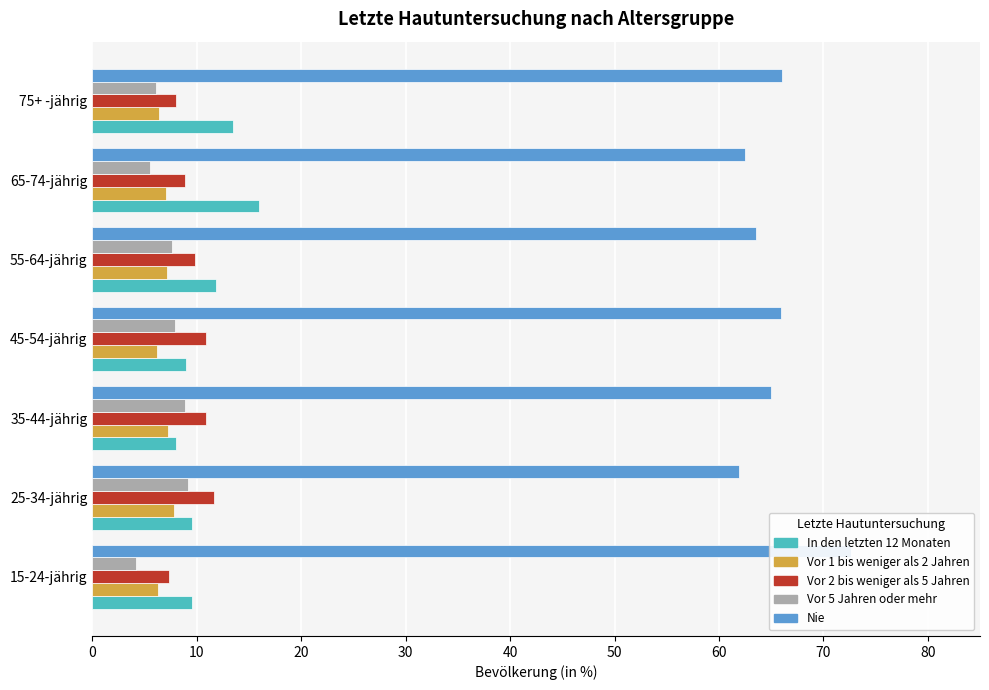

Count the number of categories in the chart.

7